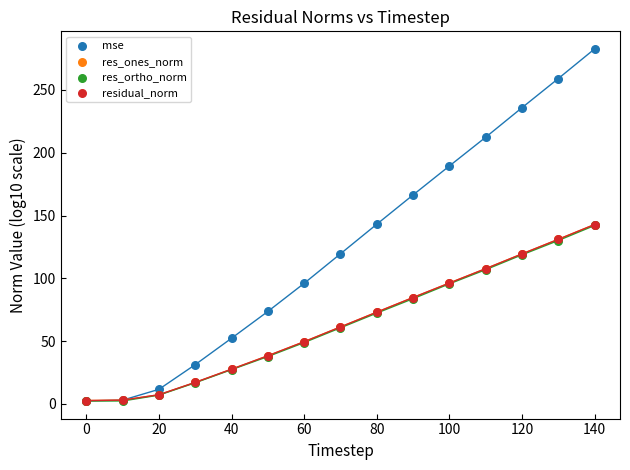

Which series contains the highest Y value?

mse